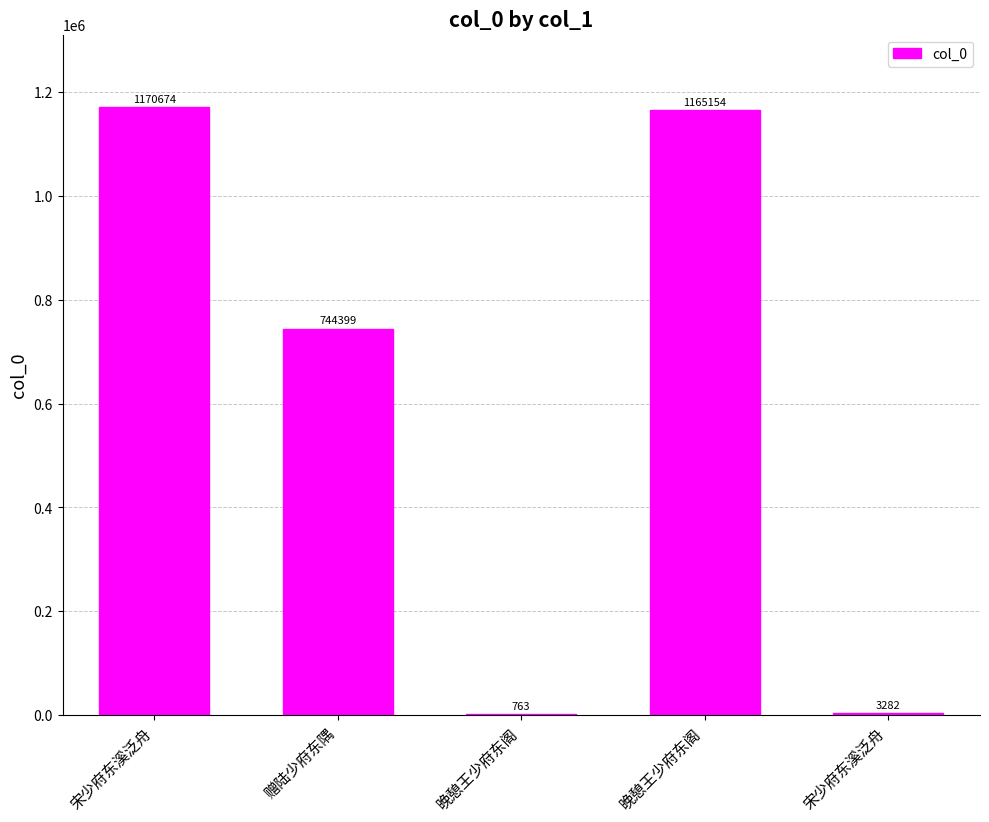

Are the bars horizontal?

No